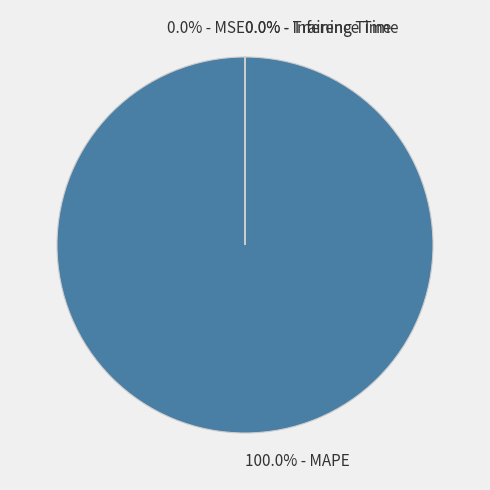

True or false: MAPE accounts for 88% of the total.

False